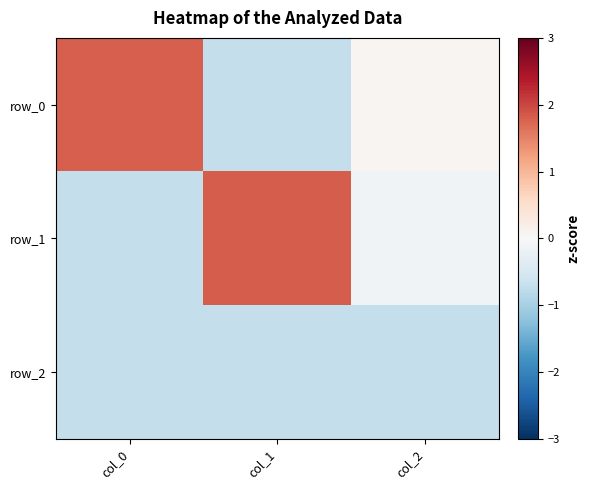

At col_2, list the series in order from largest to smallest.

row_0, row_1, row_2